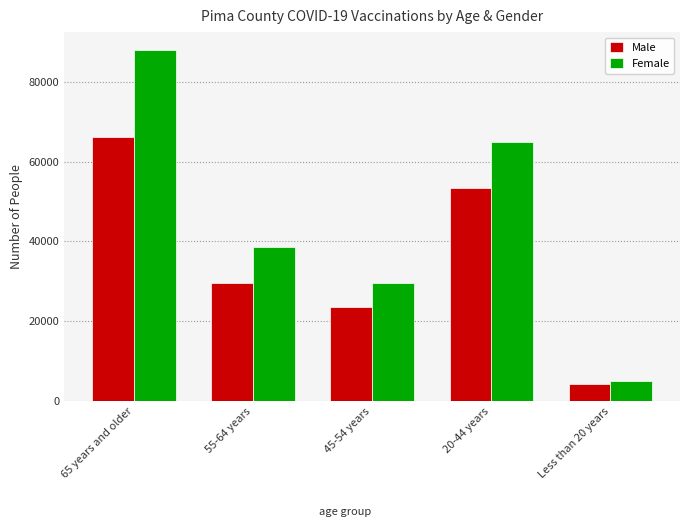

What is the sum of the Male values at 65 years and older and 55-64 years?

95860